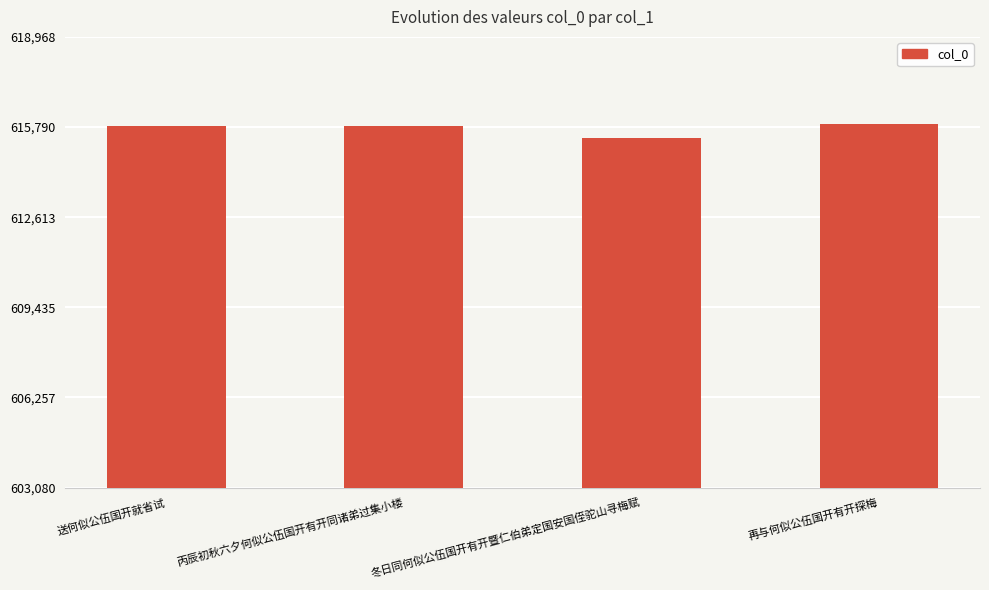

True or false: the data shows 131749 at 再与何似公伍国开有开探梅.

False